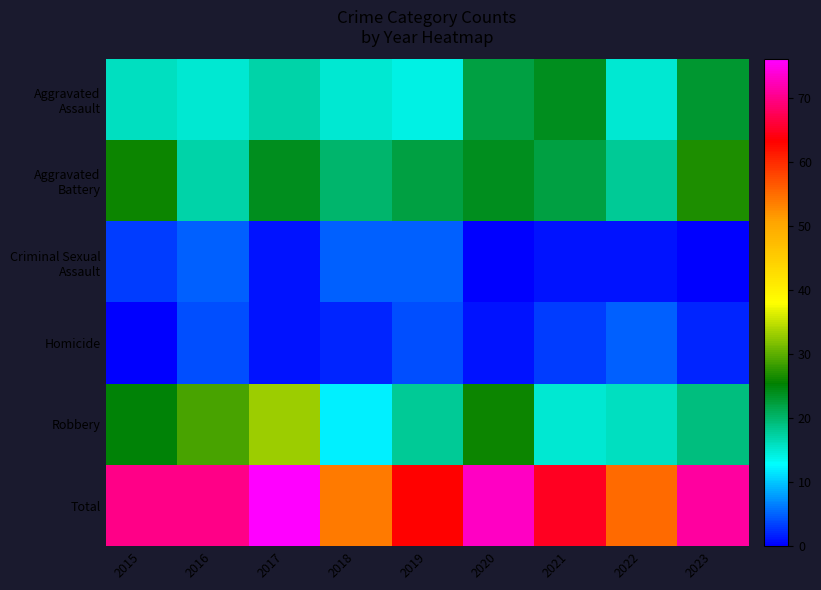

Reading left to right, transcribe all the data shown in this chart.

Aggravated Assault: 2015=16	2016=15	2017=17	2018=15	2019=14	2020=22	2021=24	2022=15	2023=23
Aggravated Battery: 2015=26	2016=17	2017=24	2018=20	2019=22	2020=24	2021=22	2022=18	2023=27
Criminal Sexual Assault: 2015=3	2016=5	2017=1	2018=5	2019=5	2020=0	2021=1	2022=1	2023=0
Homicide: 2015=0	2016=4	2017=1	2018=2	2019=4	2020=1	2021=3	2022=5	2023=2
Robbery: 2015=25	2016=29	2017=33	2018=12	2019=18	2020=26	2021=15	2022=16	2023=19
Total: 2015=70	2016=70	2017=76	2018=54	2019=63	2020=73	2021=65	2022=55	2023=71